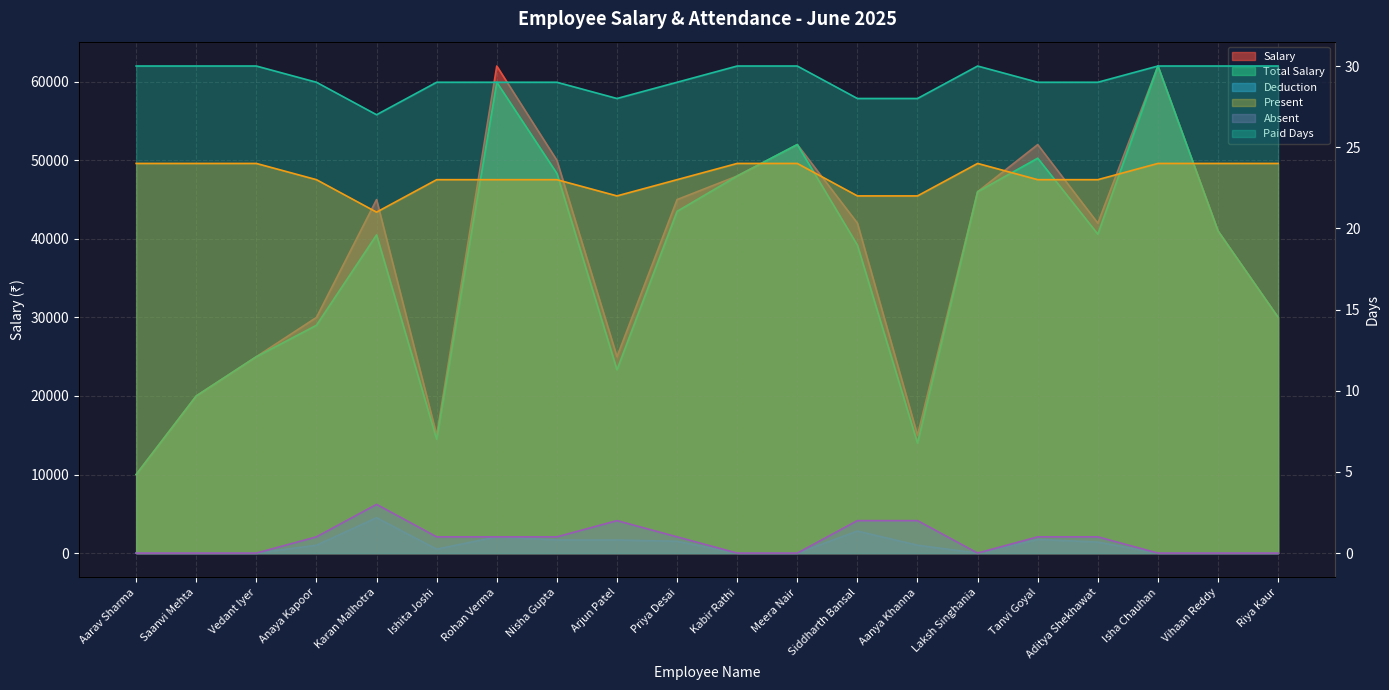

How many values in the Salary series exceed 42000?

9